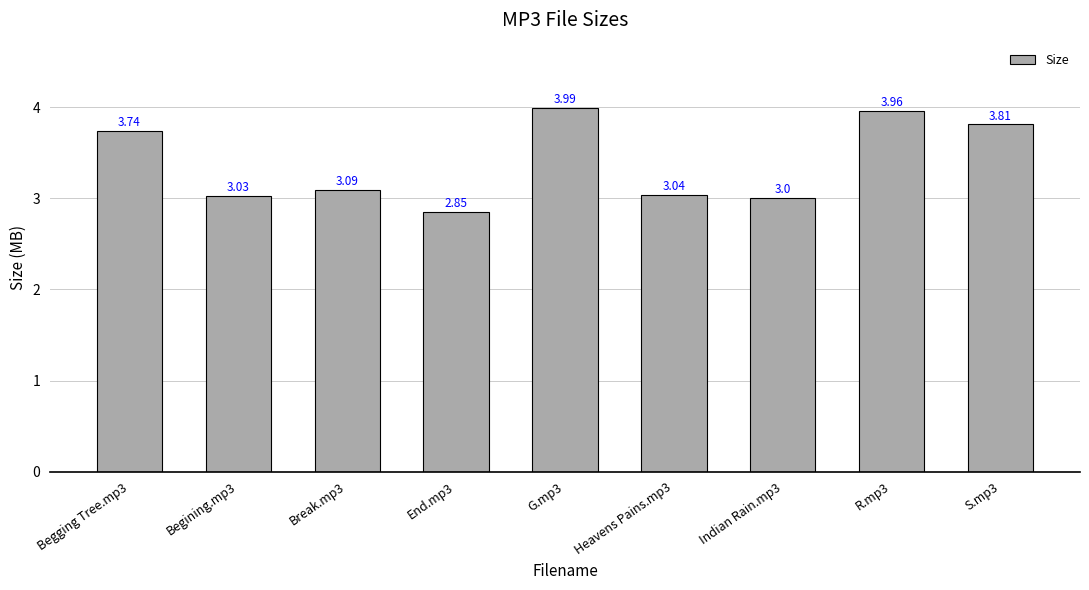

Are the bars horizontal?

No